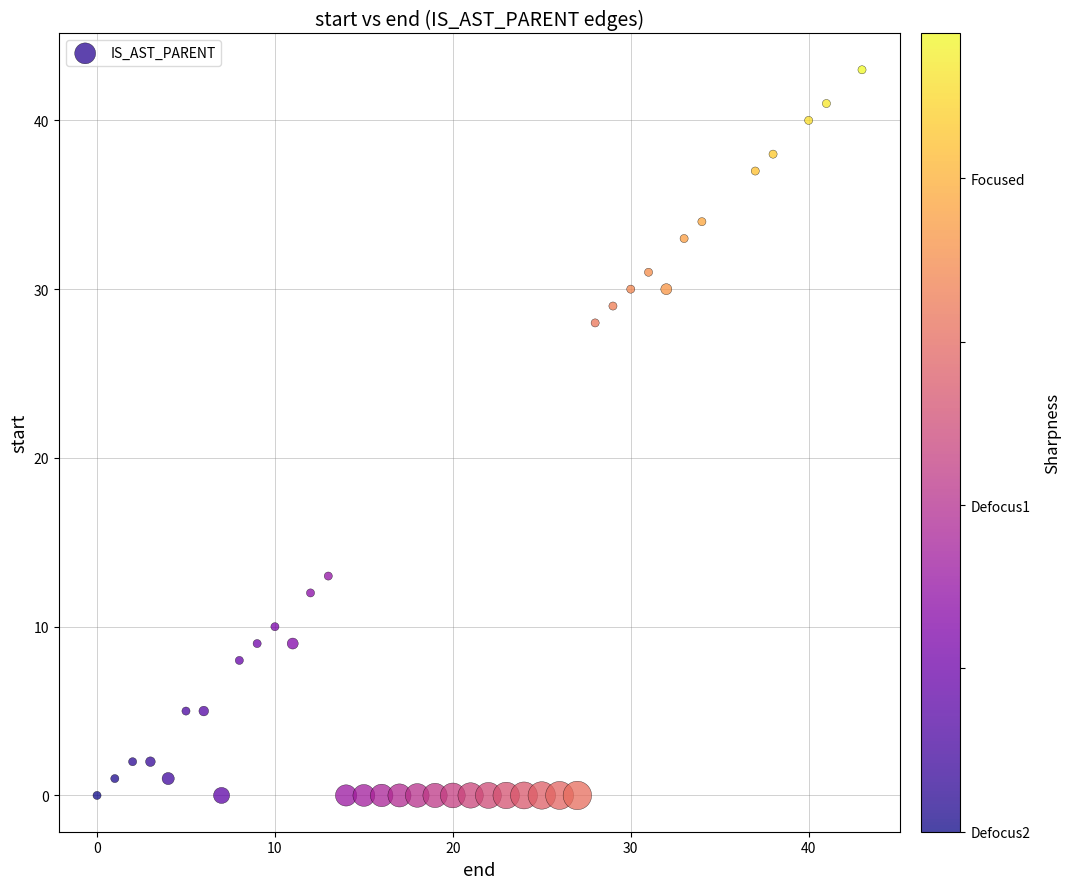

What Y value in the scatter plot is closest to 21?

28